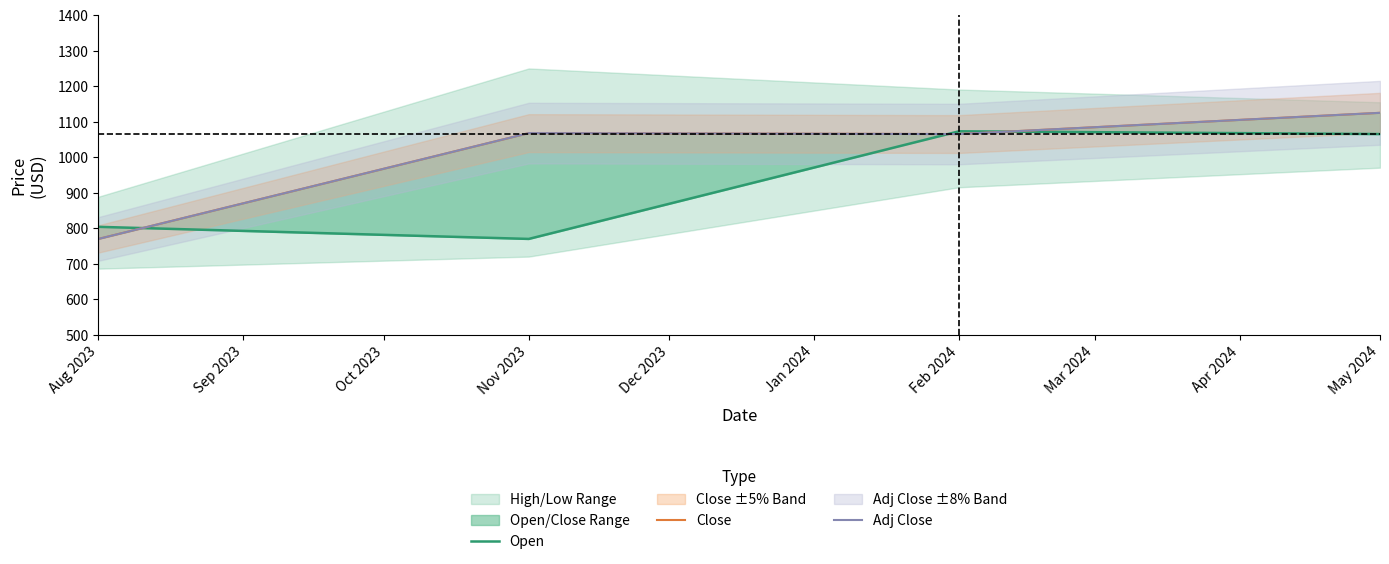

Is the value of Open at Aug 2023 greater than the value of Close at Aug 2023?

Yes